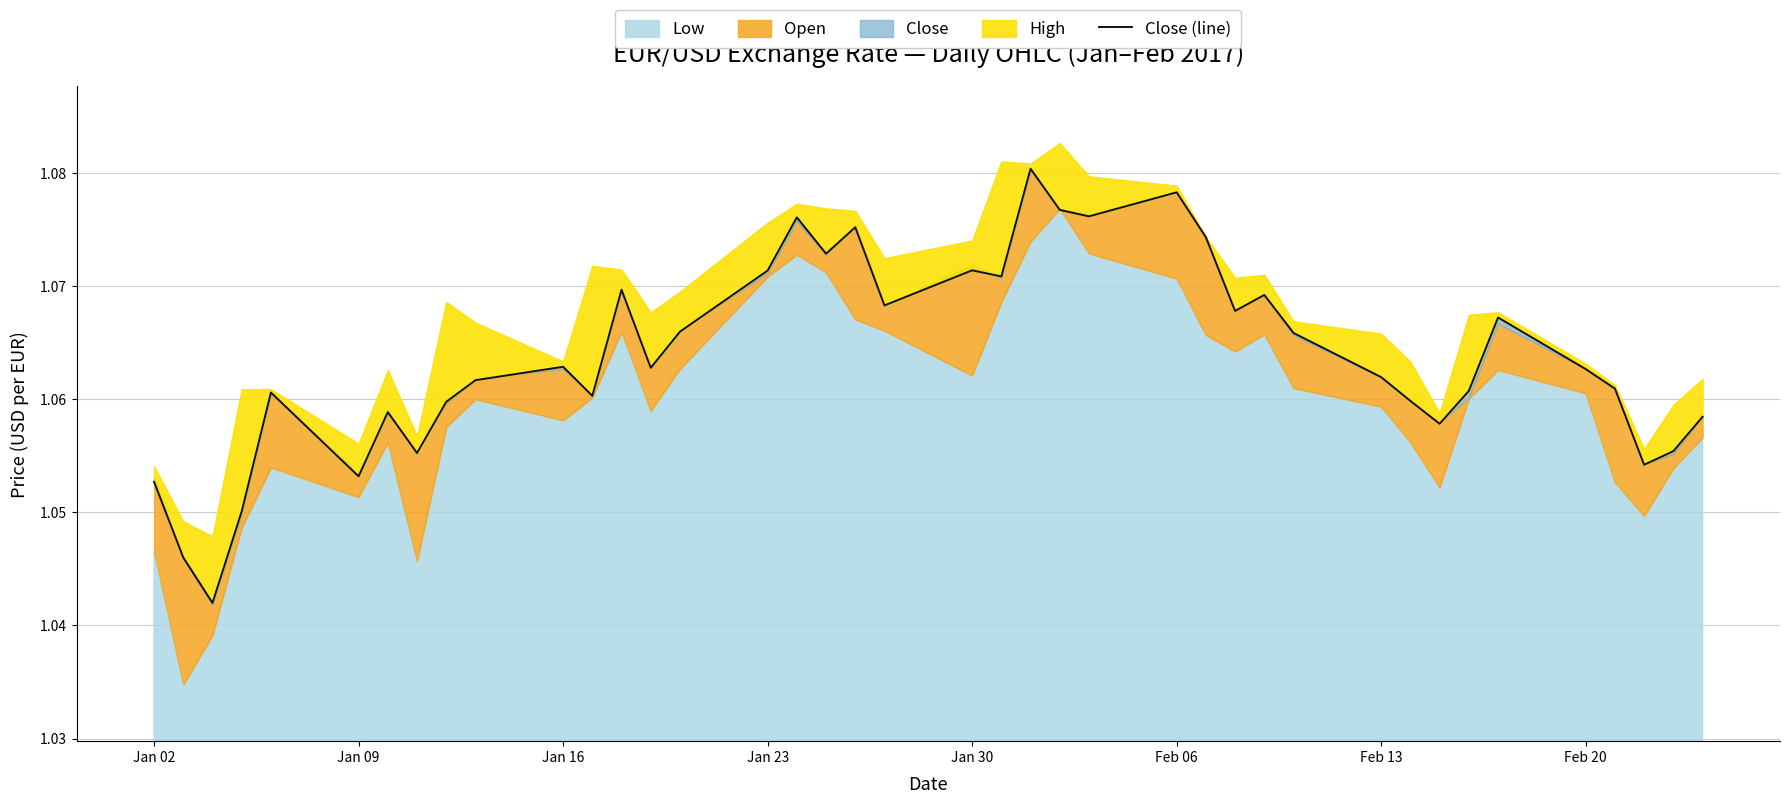

The chart shows a value of 0.4 at 34. True or false?

False